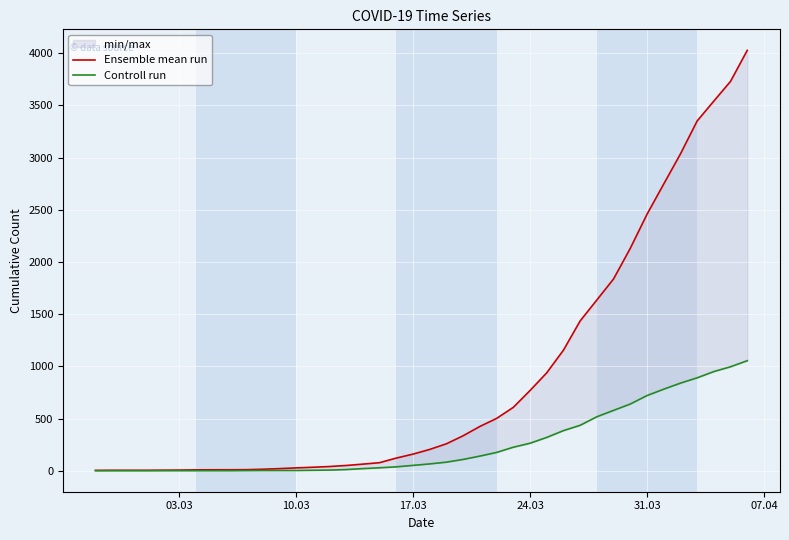

Reading right to left, list all the values displayed in this chart.

Ensemble mean run: 4028	3731	3542	3351	3035	2747	2457	2131	1838	1636	1435	1155	938	768	607	501	424	335	258	204	159	121	77	63	50	40	33	27	20	14	10	9	9	8	6	5	4	4	4	3
Controll run: 1054	996	950	890	839	781	720	639	578	517	435	384	319	263	225	175	140	108	82	65	51	37	28	20	11	6	4	2	2	2	1	0	0	0	0	0	0	0	0	0